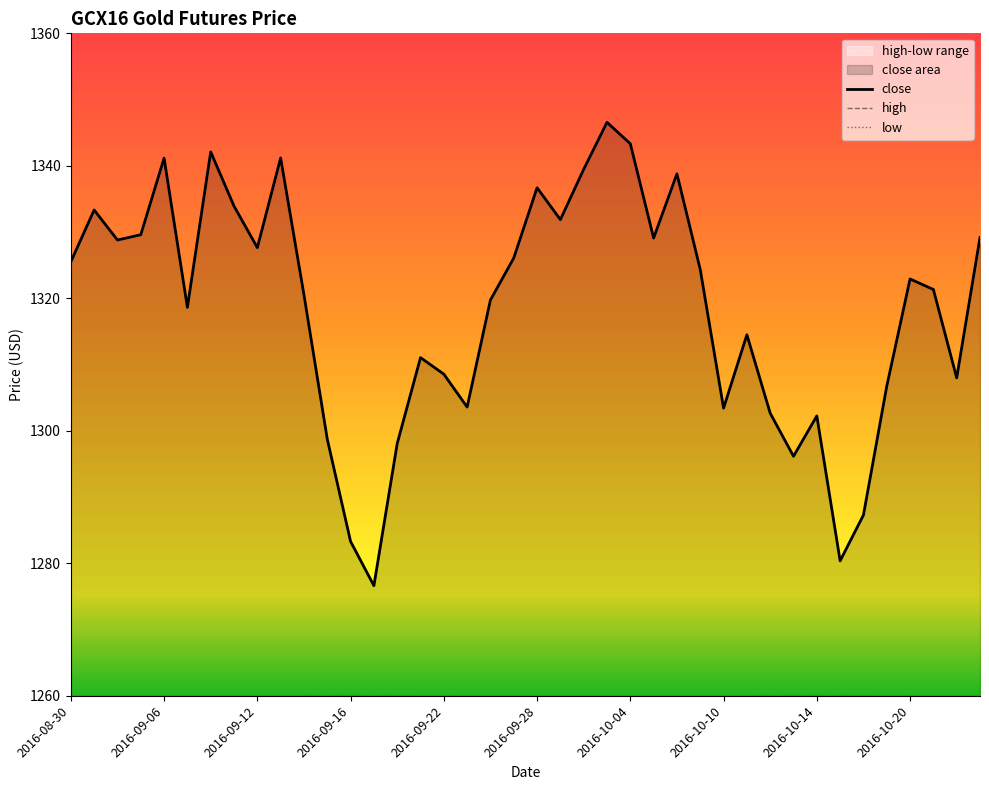

What position from the right is 2016-09-16?

28